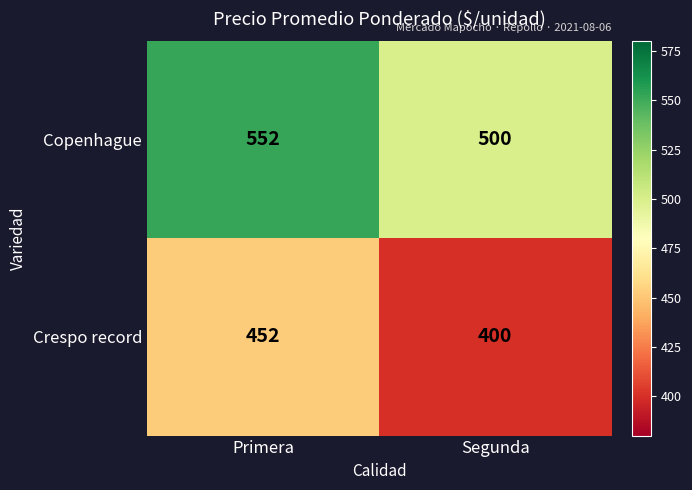

True or false: Crespo record has a value of 125 at Segunda.

False